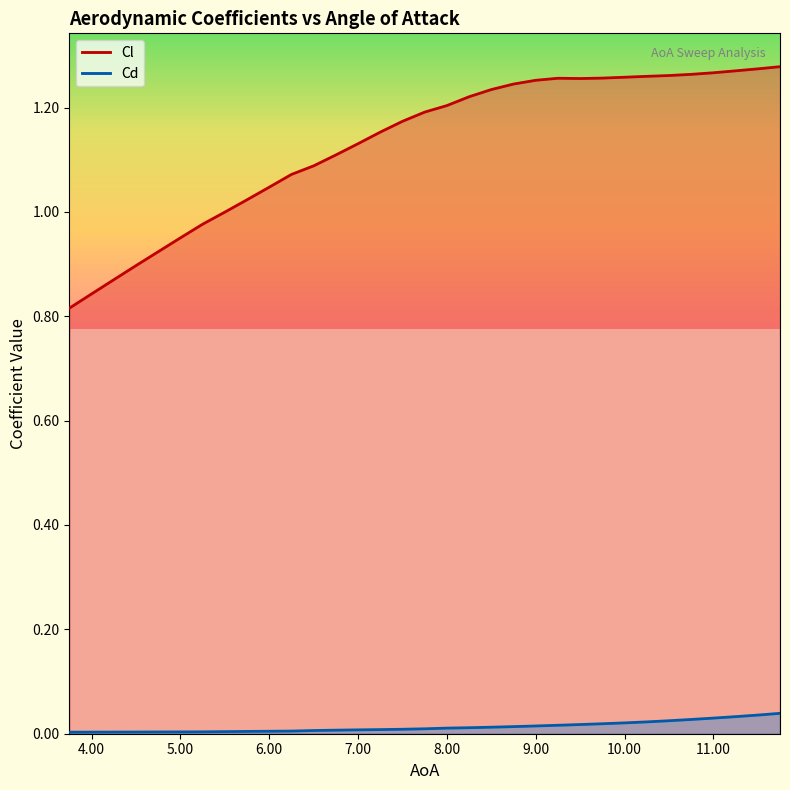

At which label is Cl closest to 1?

5.5